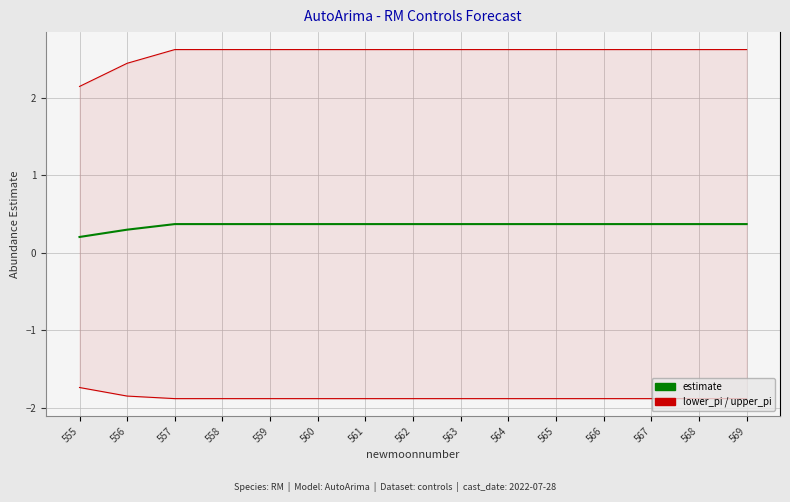

Which series has the largest total across all categories?

upper_pi